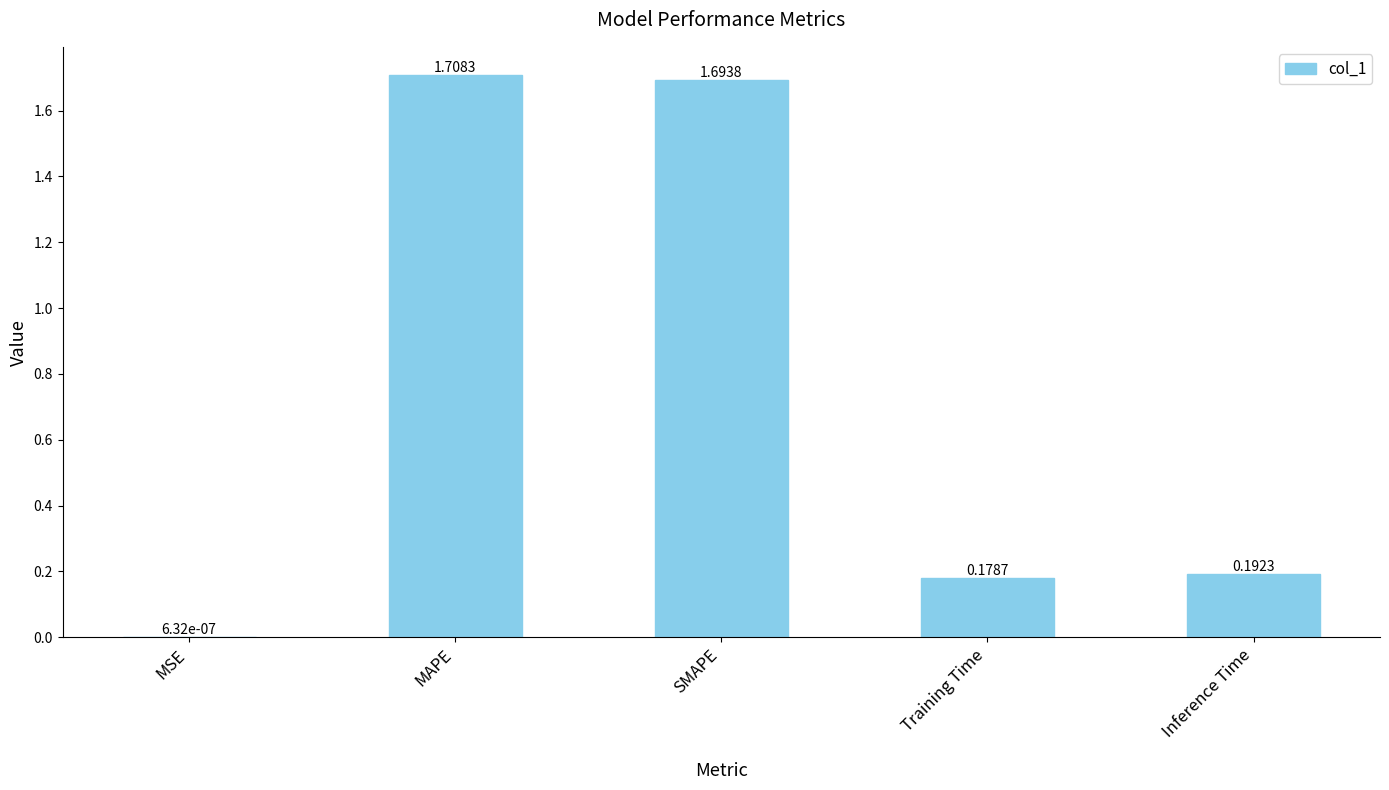

How many distinct data groups are displayed?

1